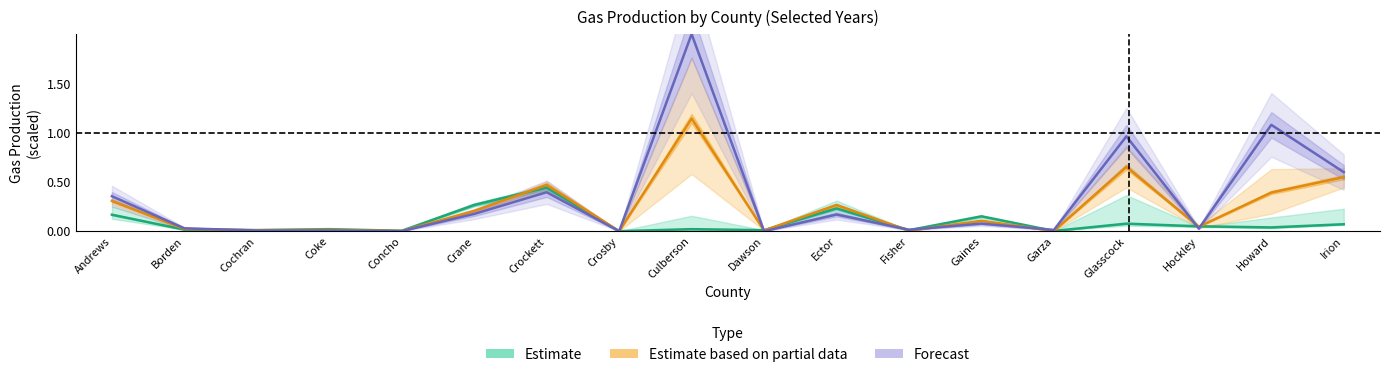

At which category is the sum across all series the highest?

Culberson